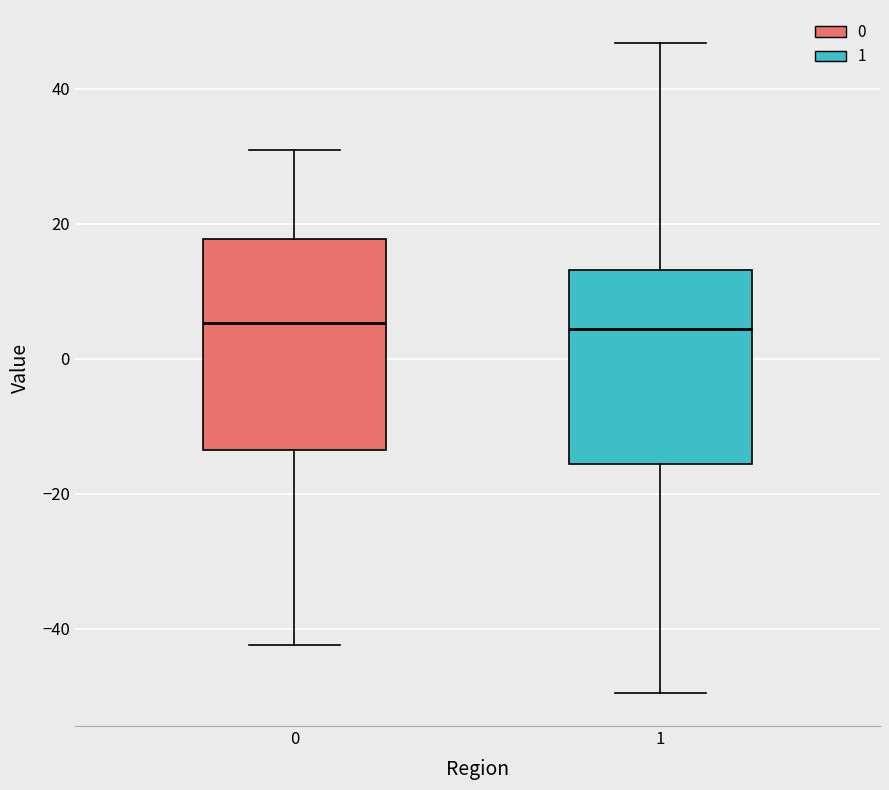

Where does the median line of the box at x = 0 sit on the y-axis? The values are not printed on the chart, so give them approximately, as read against the axis.

6